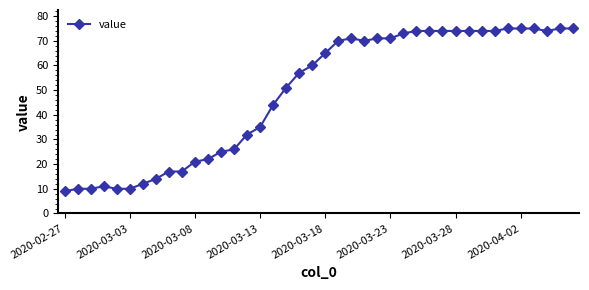

True or false: there are more than 1 points higher than both neighbors.

True